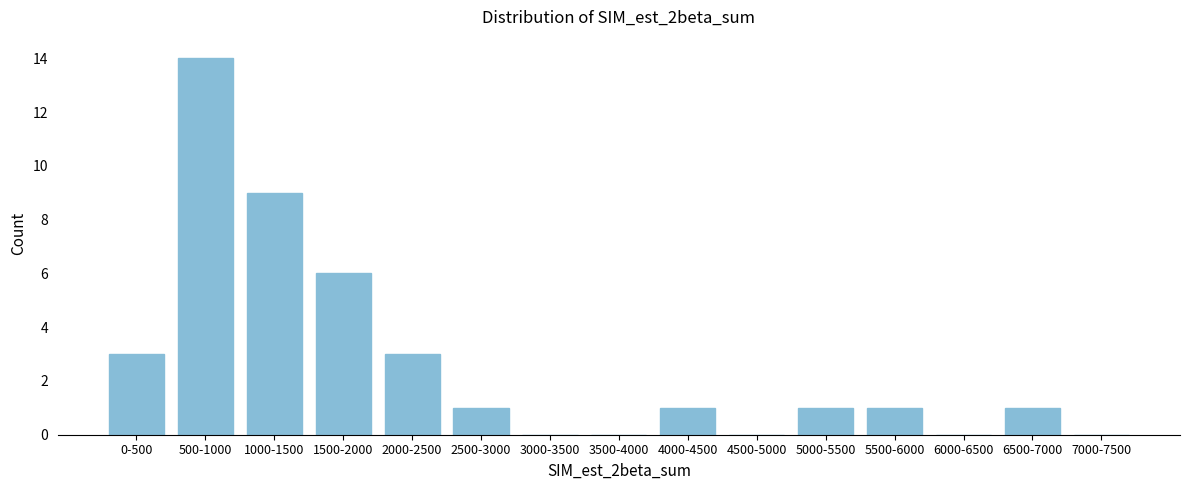

Reading right to left, list all the values displayed in this chart.

7000-7500=0	6500-7000=1	6000-6500=0	5500-6000=1	5000-5500=1	4500-5000=0	4000-4500=1	3500-4000=0	3000-3500=0	2500-3000=1	2000-2500=3	1500-2000=6	1000-1500=9	500-1000=14	0-500=3